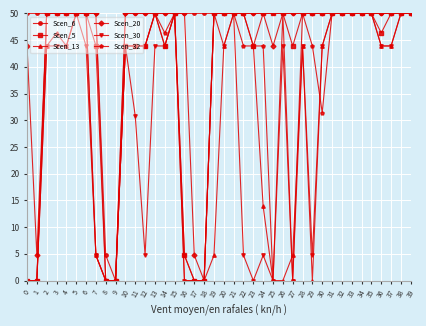

What are all the series names shown in the legend?

Scen_6, Scen_5, Scen_13, Scen_20, Scen_30, Scen_32